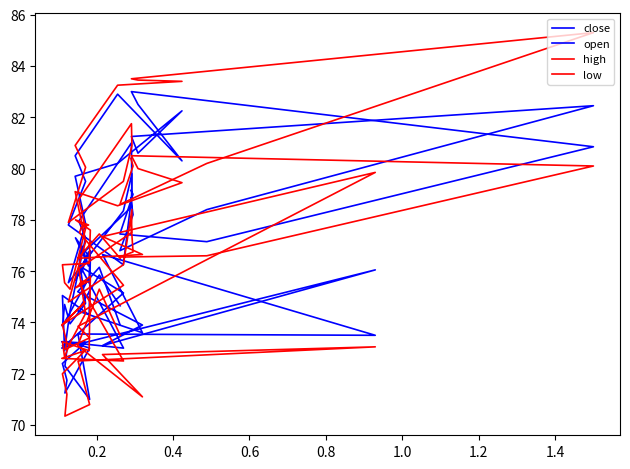

True or false: close and low cross at least once.

False